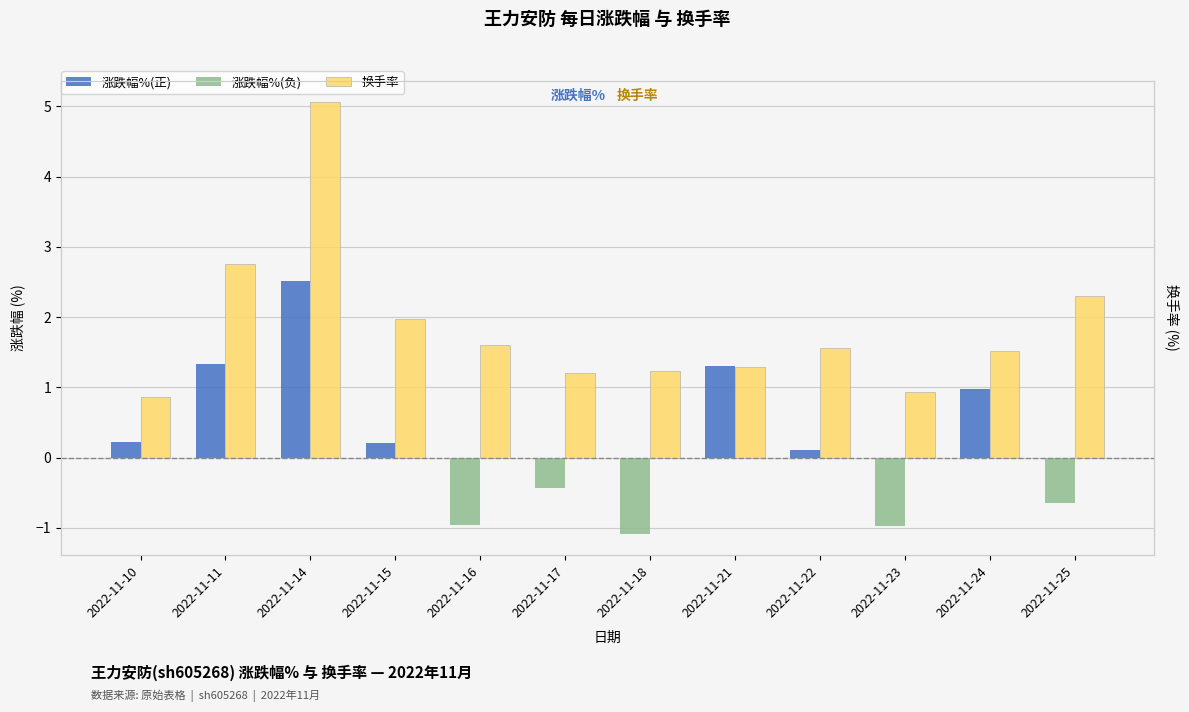

What is the difference between the highest and lowest values at 2022-11-11?

2.8